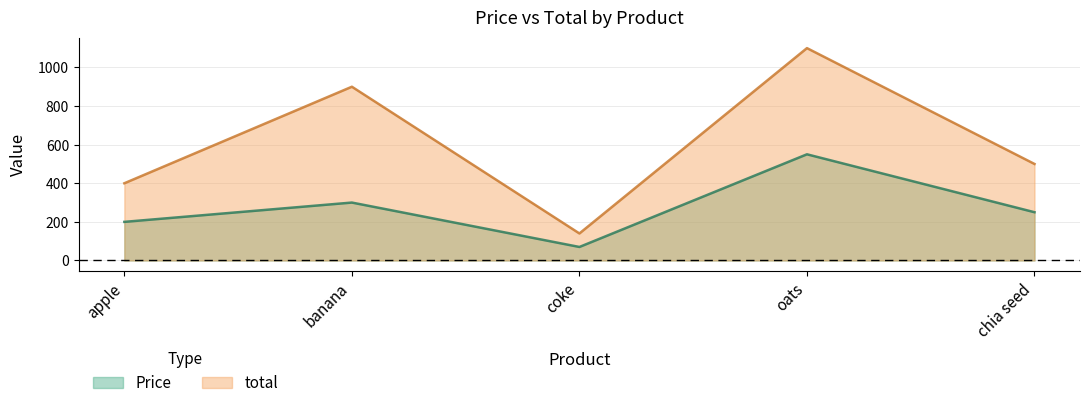

What is the sum of all Price values?

1370